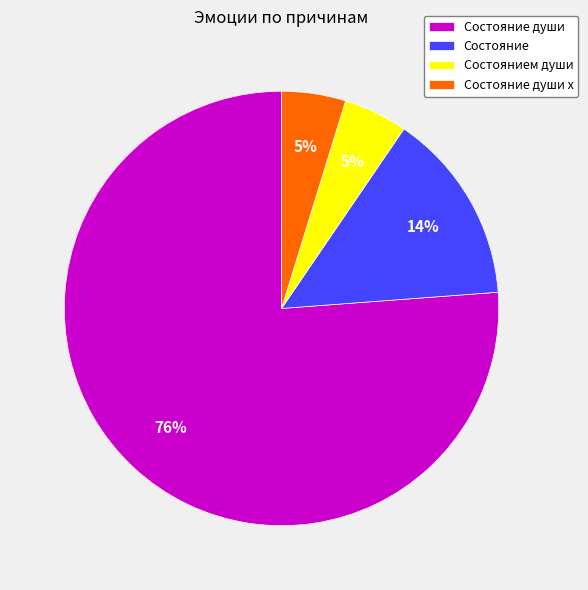

Is there a majority slice in this chart?

Yes